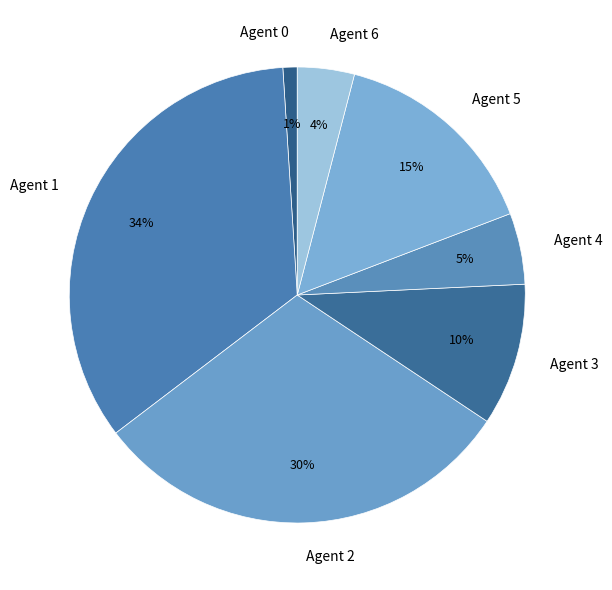

Which category has the biggest portion of the pie?

Agent 1